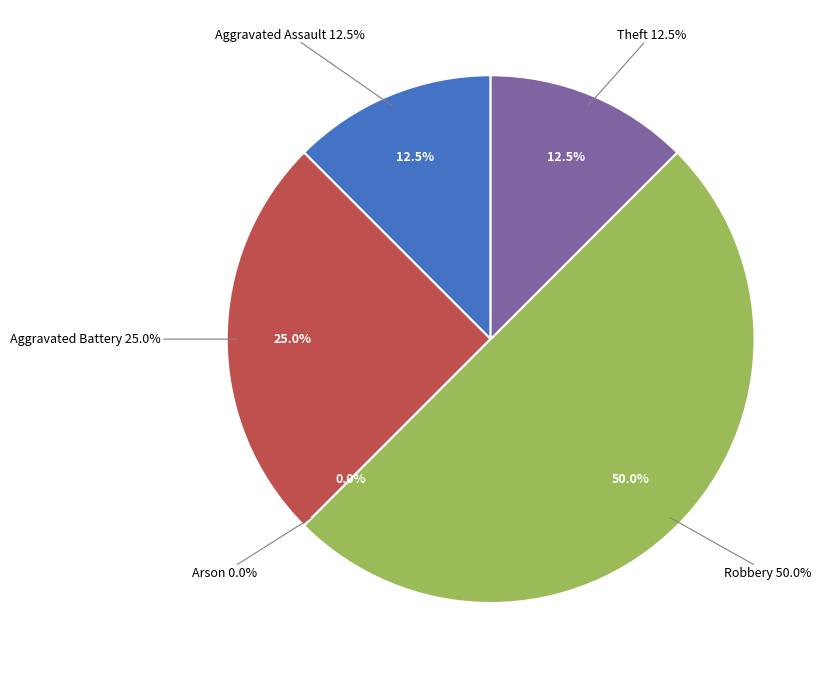

Rank the categories by value from lowest to highest.

Arson, Aggravated Assault, Theft, Aggravated Battery, Robbery